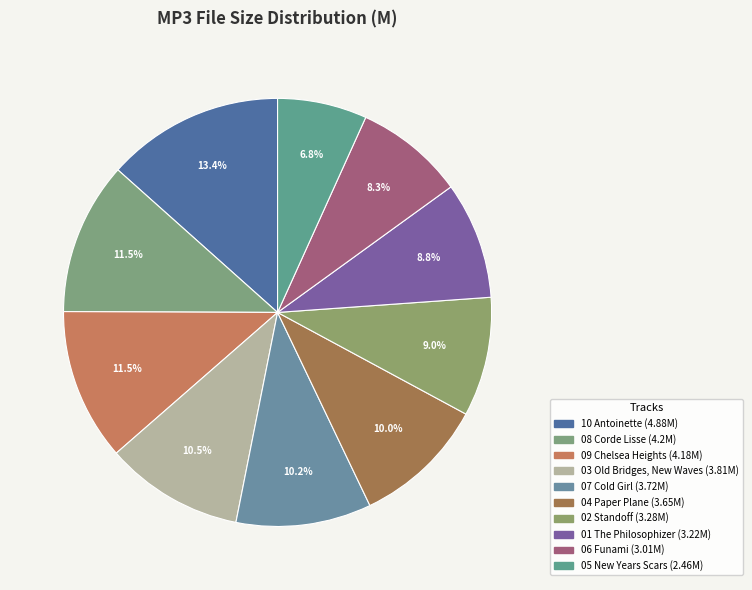

To the nearest percent, what is the average slice percentage?

10%